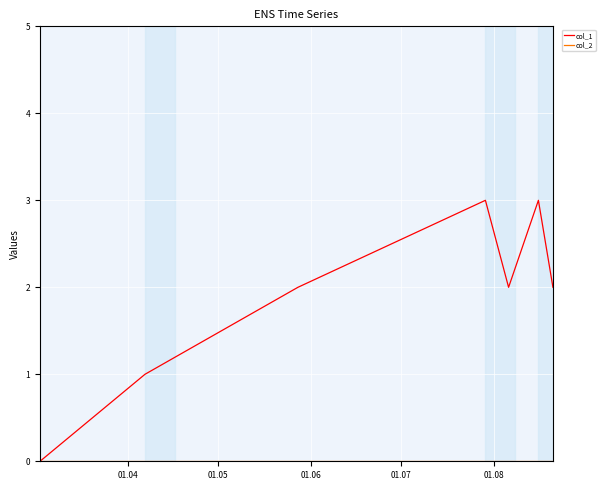

Which series has the widest spread of values?

col_1